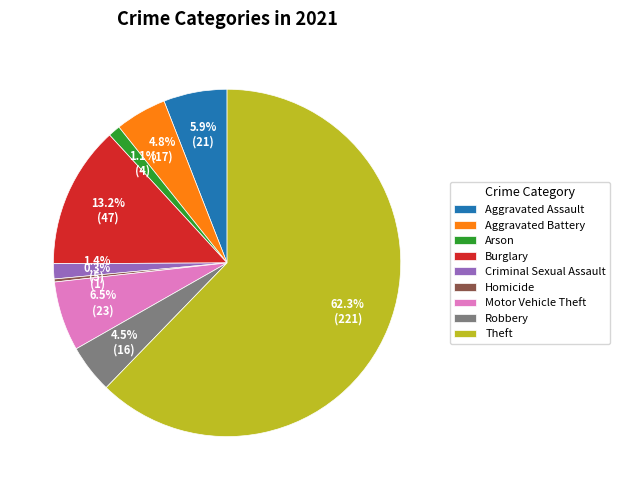

How much of the chart is everything except Aggravated Battery?

95.2%